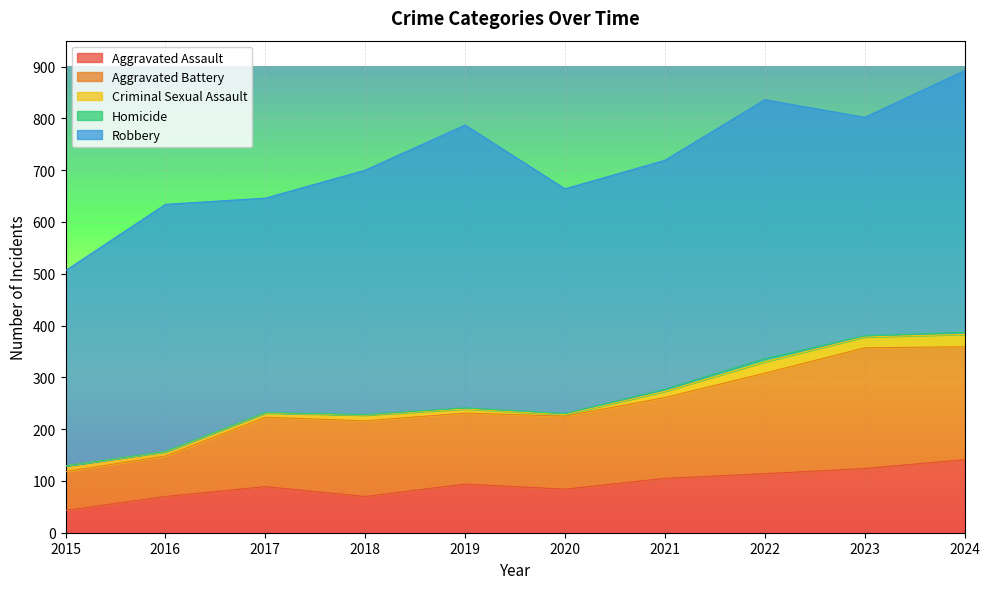

Where is the first local minimum for Aggravated Assault?

2018